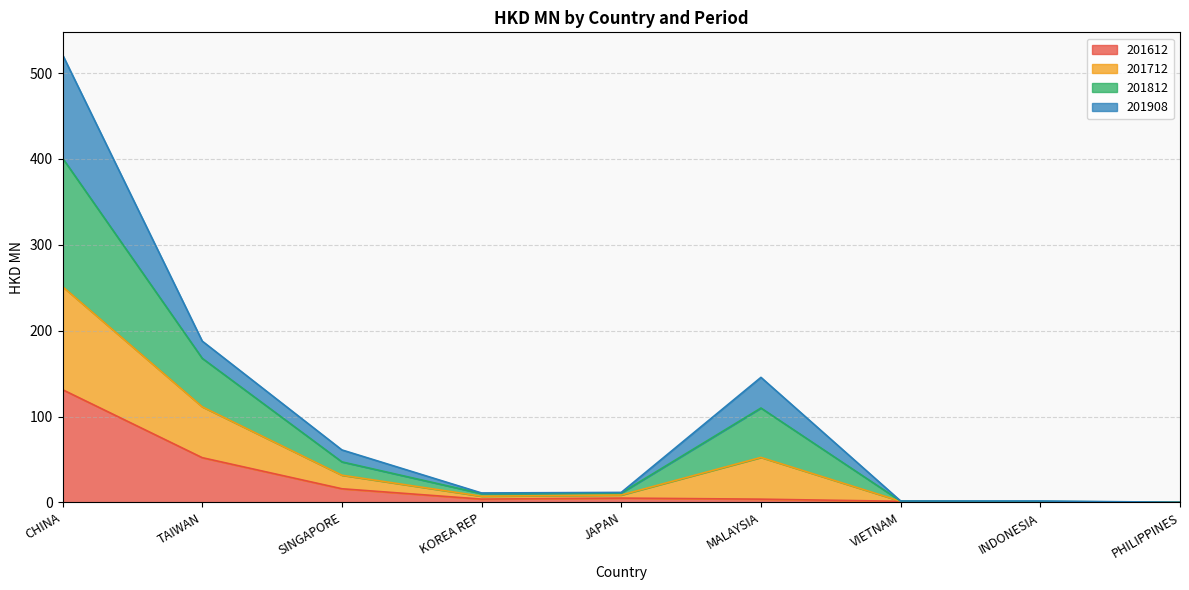

What is the smallest value displayed?

0.1